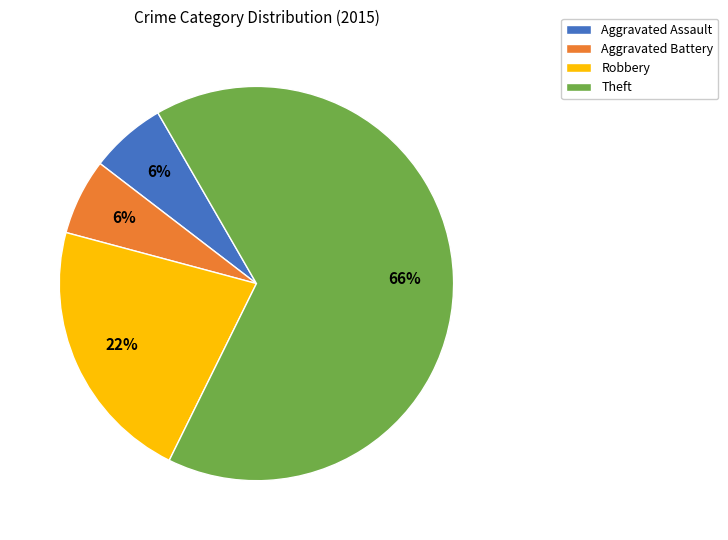

Is there a majority slice in this chart?

Yes